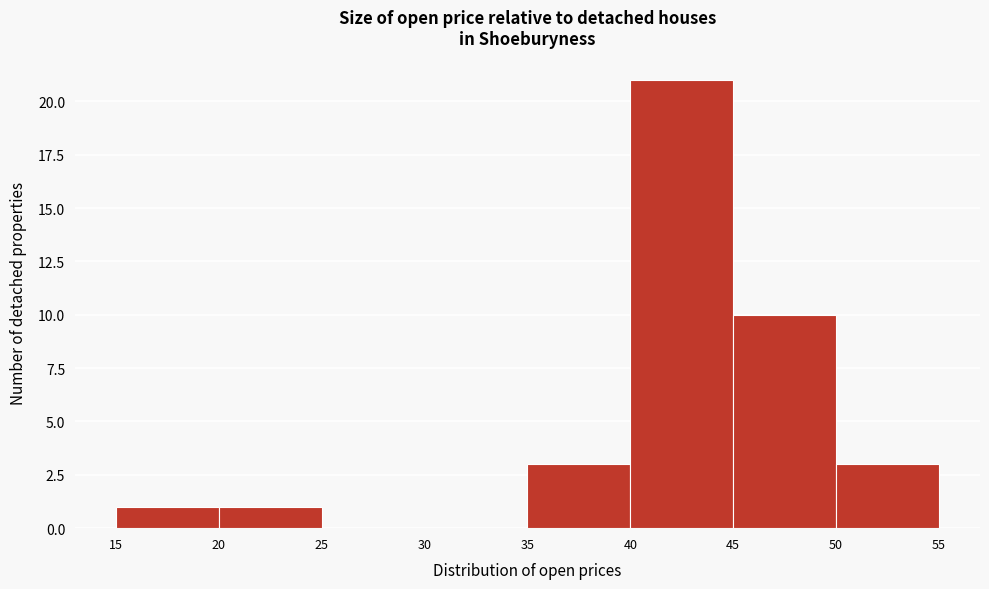

What is the height of the bar covering 40 to 45 on the x-axis? The values are not printed on the chart, so give them approximately, as read against the axis.

21